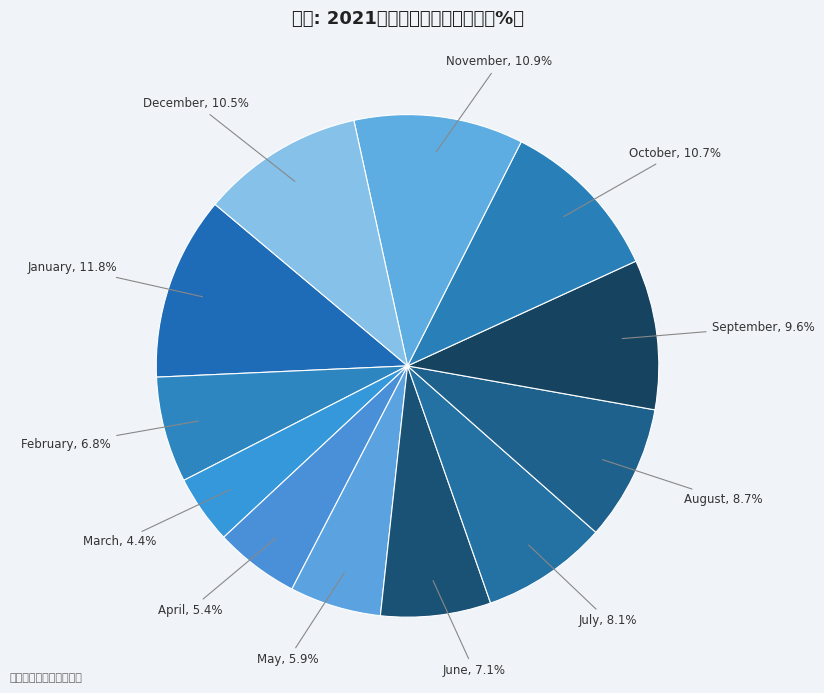

Which slice is the largest?

January